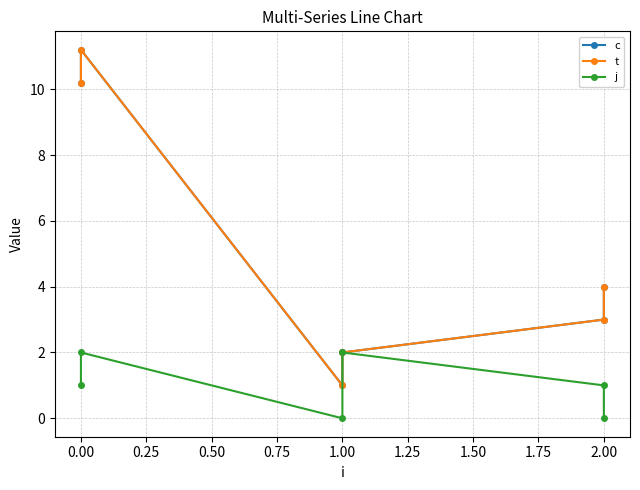

What is the sum of the c values at 0.00 and 2.00?

14.2